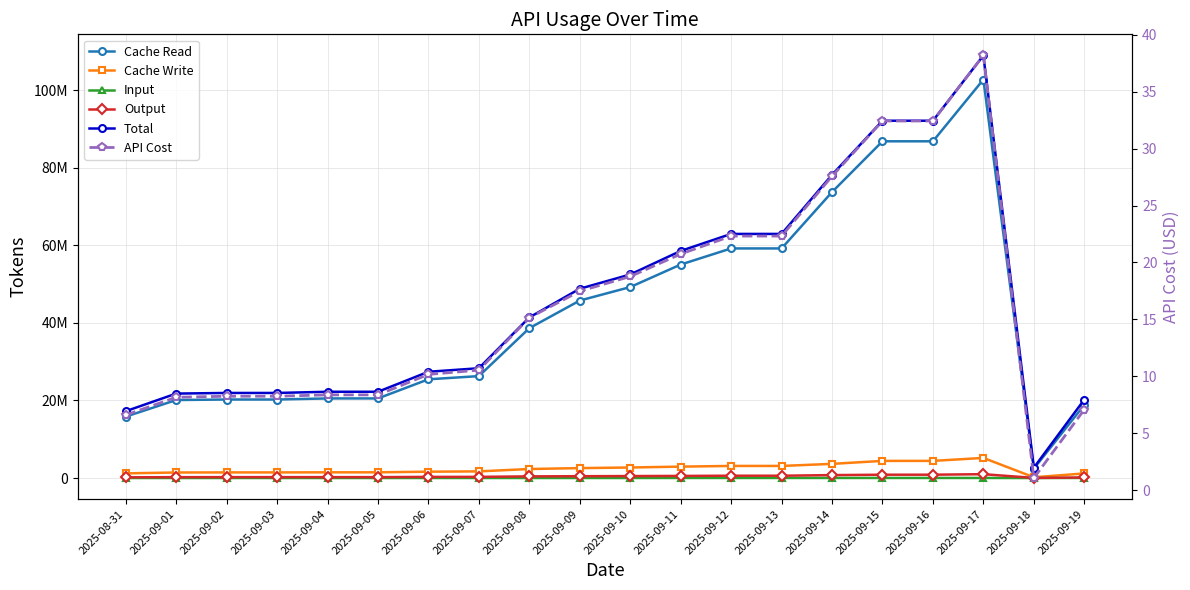

At which label is Cache Read closest to 52574185?

2025-09-11